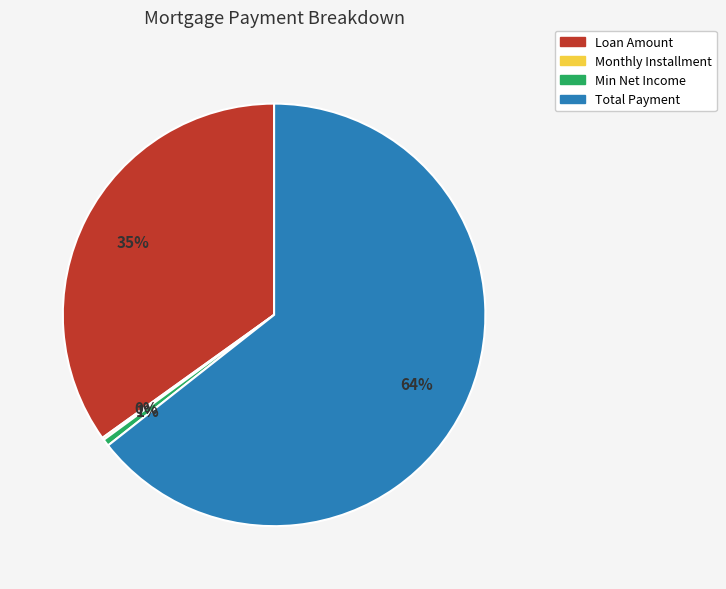

Is it true that Min Net Income is 13% of the pie?

False